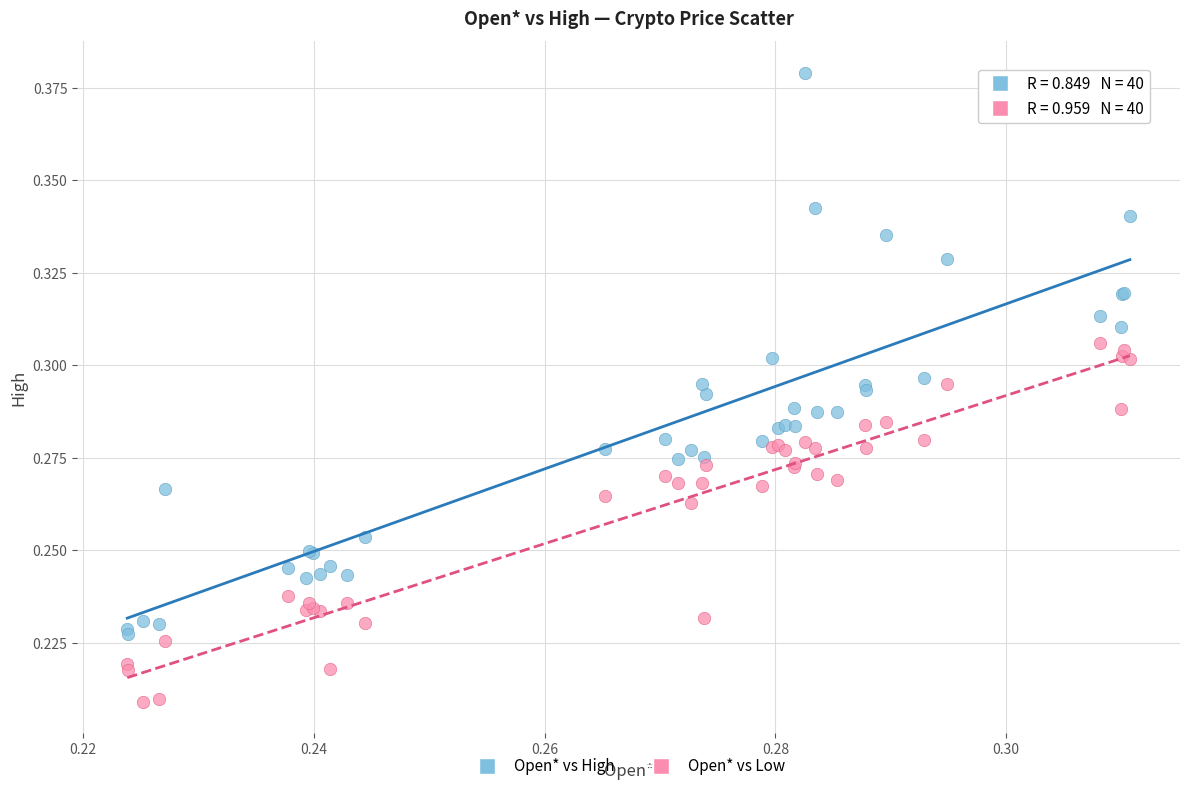

What are all the series names shown in the legend?

Open* vs High, Open* vs Low